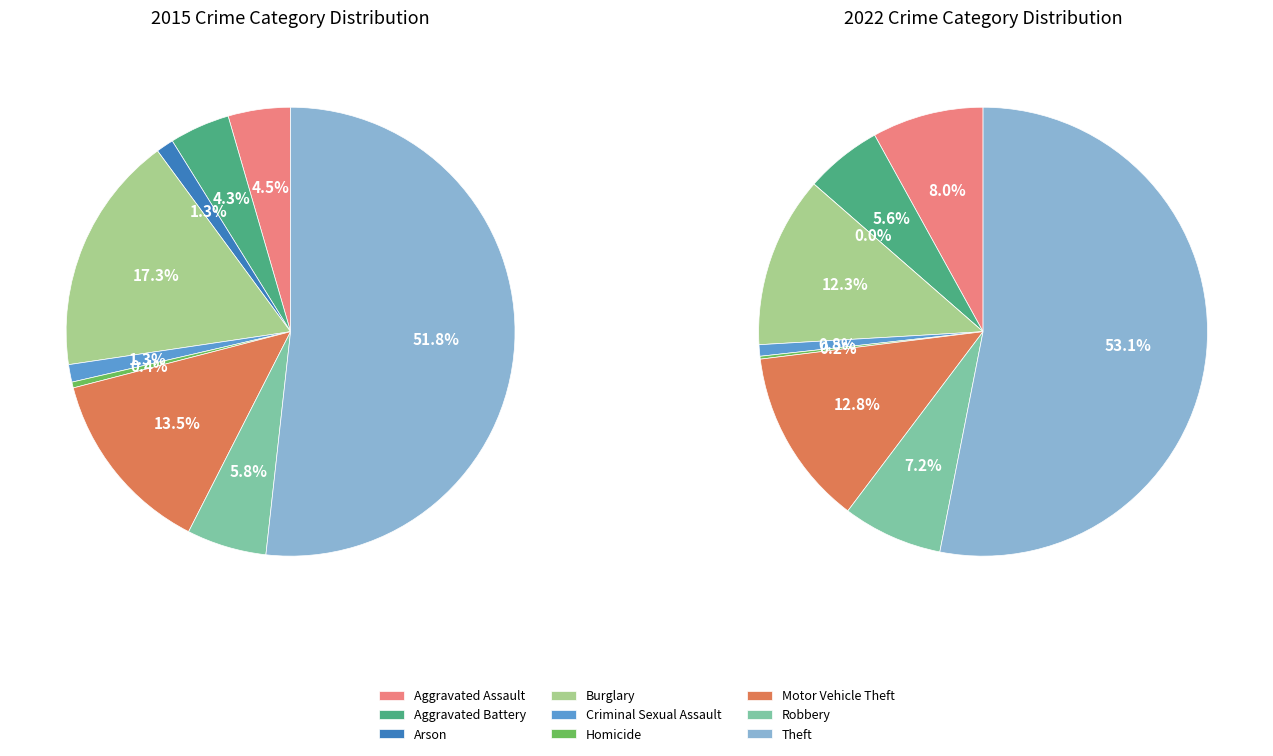

Rank the categories by value from lowest to highest.

Homicide, Arson, Criminal Sexual Assault, Aggravated Battery, Aggravated Assault, Robbery, Motor Vehicle Theft, Burglary, Theft